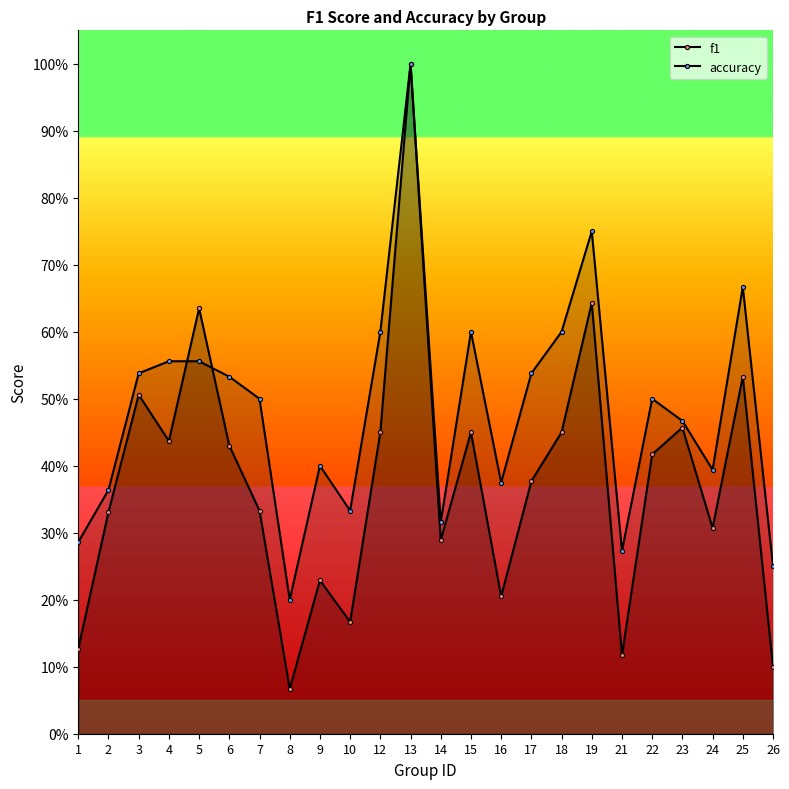

Reading left to right, what are all the values shown in this chart?

f1: 1=0.1	2=0.3	3=0.5	4=0.4	5=0.6	6=0.4	7=0.3	8=0.1	9=0.2	10=0.2	12=0.5	13=1.0	14=0.3	15=0.5	16=0.2	17=0.4	18=0.5	19=0.6	21=0.1	22=0.4	23=0.5	24=0.3	25=0.5	26=0.1
accuracy: 1=0.3	2=0.4	3=0.5	4=0.6	5=0.6	6=0.5	7=0.5	8=0.2	9=0.4	10=0.3	12=0.6	13=1.0	14=0.3	15=0.6	16=0.4	17=0.5	18=0.6	19=0.8	21=0.3	22=0.5	23=0.5	24=0.4	25=0.7	26=0.2